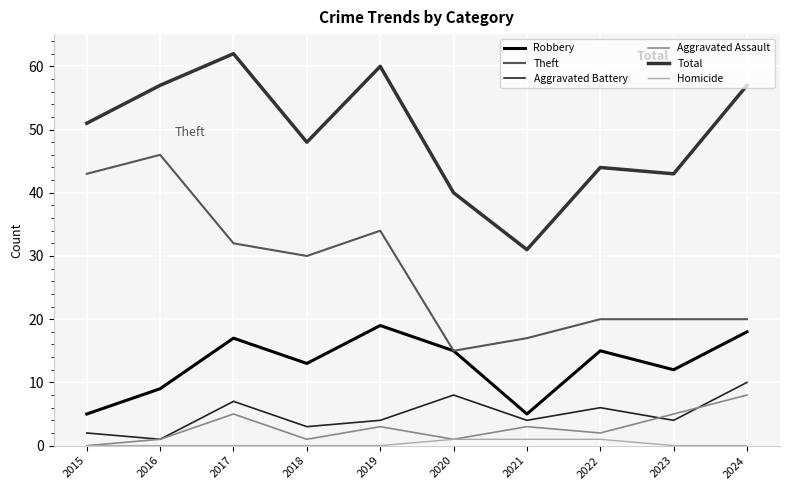

Reading left to right, what are all the values shown in this chart?

Robbery: 5	9	17	13	19	15	5	15	12	18
Theft: 43	46	32	30	34	15	17	20	20	20
Aggravated Battery: 2	1	7	3	4	8	4	6	4	10
Aggravated Assault: 0	1	5	1	3	1	3	2	5	8
Total: 51	57	62	48	60	40	31	44	43	57
Homicide: 0	0	0	0	0	1	1	1	0	0